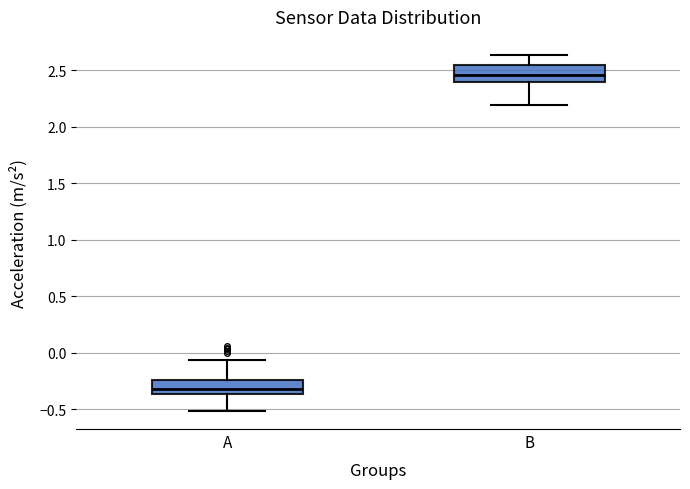

Reading left to right, read every box against the y-axis: the position of its median line, the range the box covers, and the ends of its whiskers. The values are not printed on the chart, so give them approximately, as read against the axis.

A: median -0.30, box -0.35 to -0.25, whiskers -0.50 to -0.05
B: median 2.45, box 2.40 to 2.55, whiskers 2.20 to 2.65